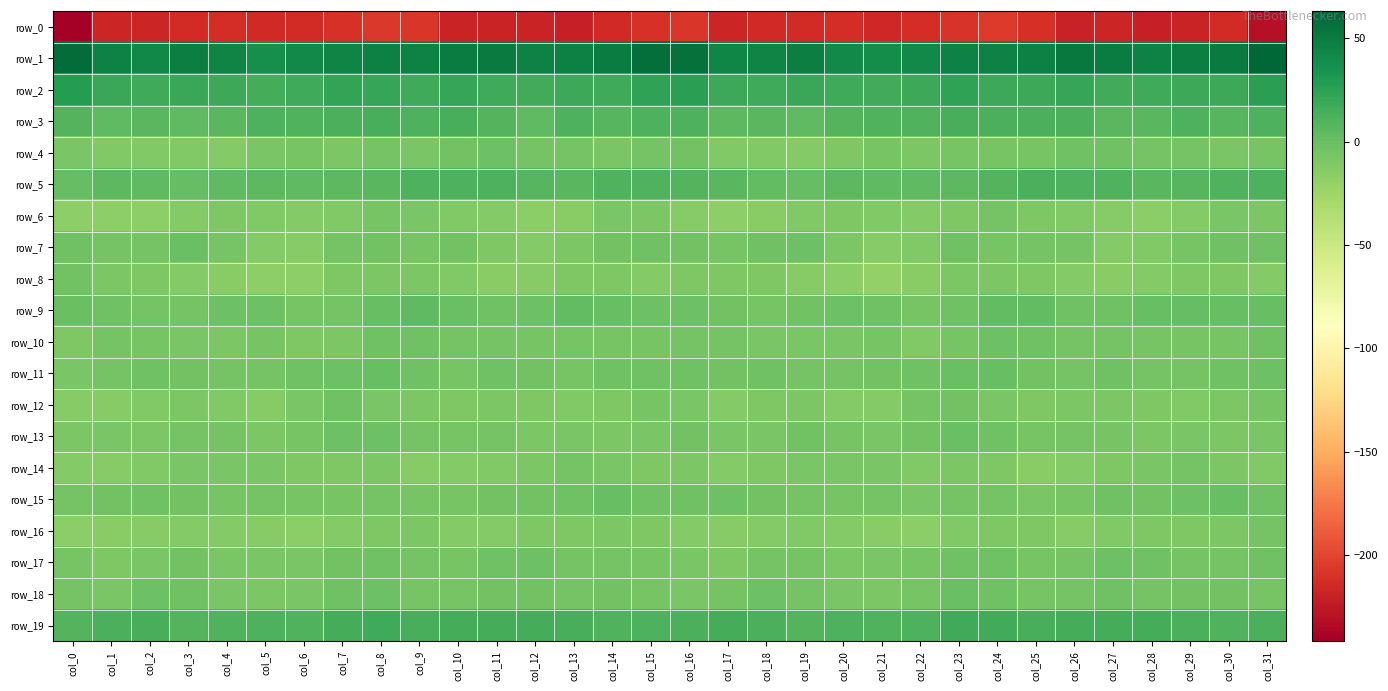

Rank the series at col_12 from highest to lowest value.

row_1, row_2, row_19, row_5, row_3, row_9, row_17, row_15, row_11, row_18, row_4, row_10, row_14, row_13, row_16, row_12, row_7, row_8, row_6, row_0